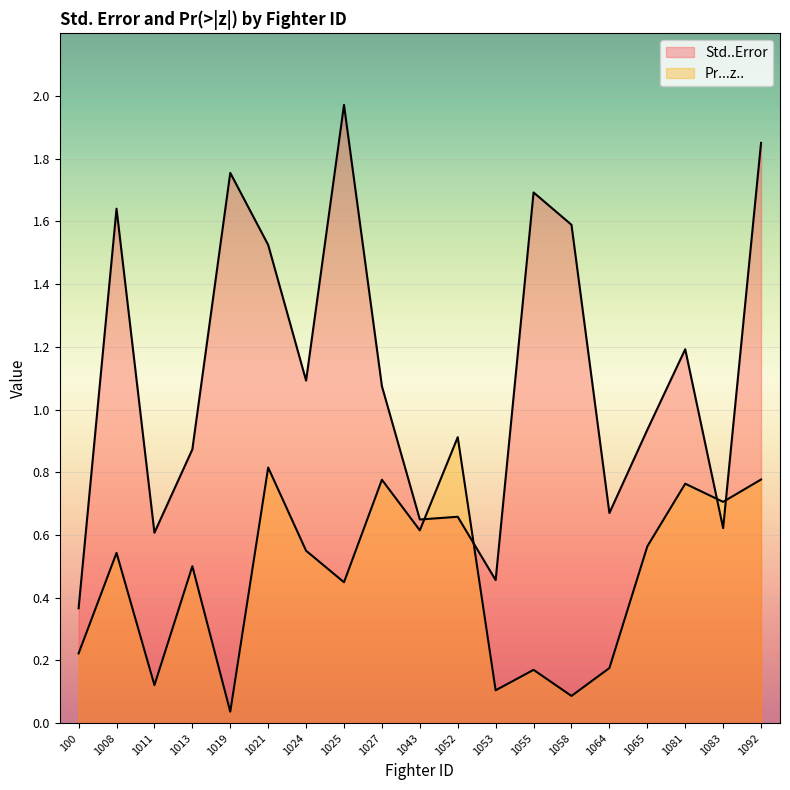

What is the average value of the Pr...z.. series?

0.5